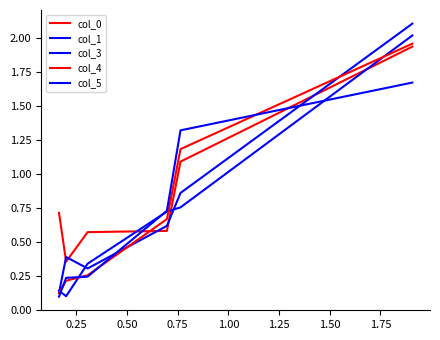

Is this an area chart (filled region under the line)?

No